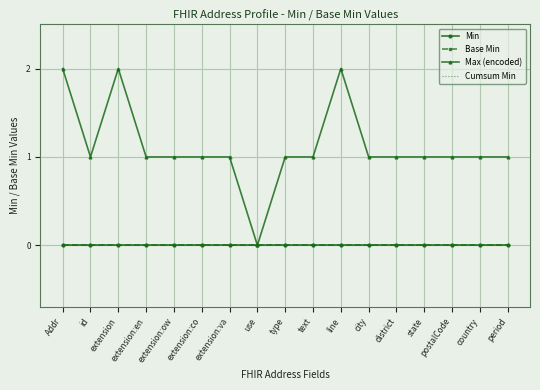

What is the total value across all series at city?

1